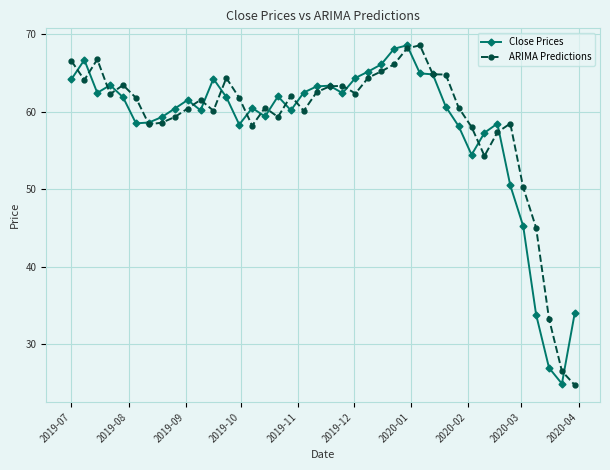

What is the minimum value for ARIMA Predictions?

24.8